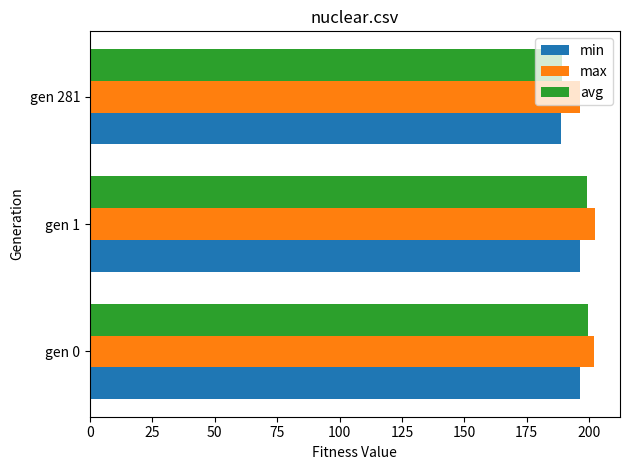

Rank the series by their maximum value, from highest to lowest.

max, avg, min